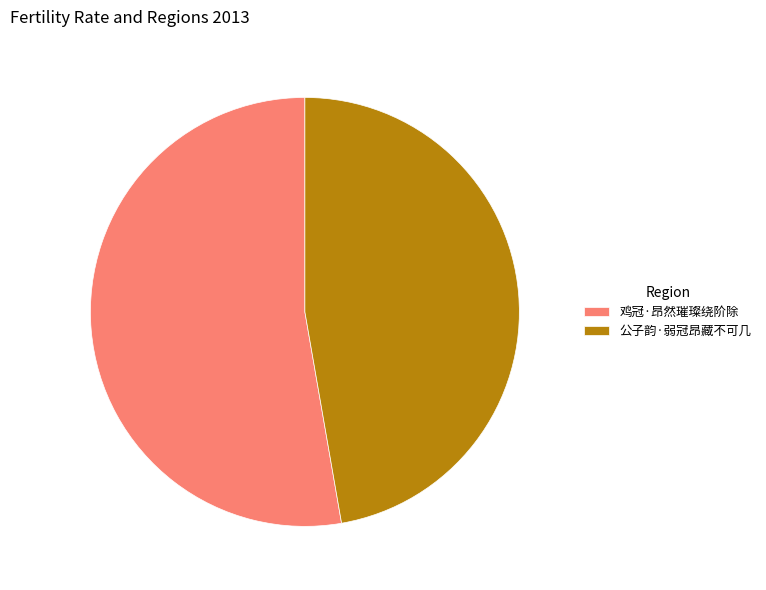

Is it true that 鸡冠·昂然璀璨绕阶除 is 53% of the pie?

True